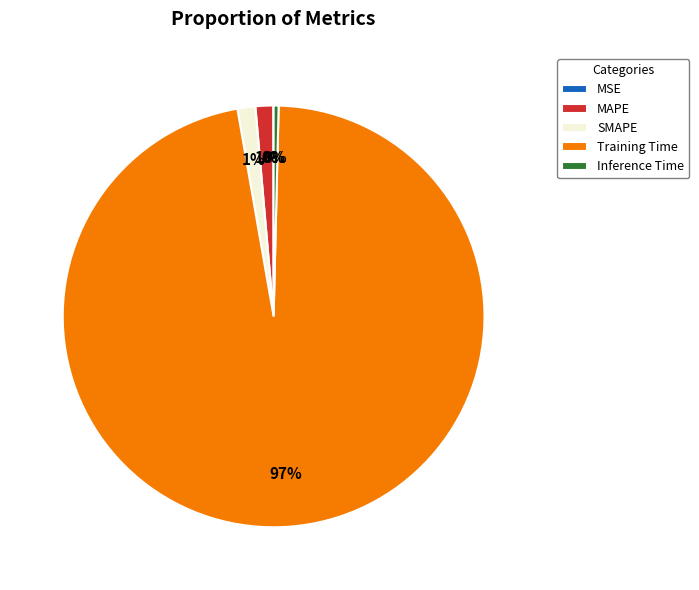

To the nearest percent, what is the average slice percentage?

20%